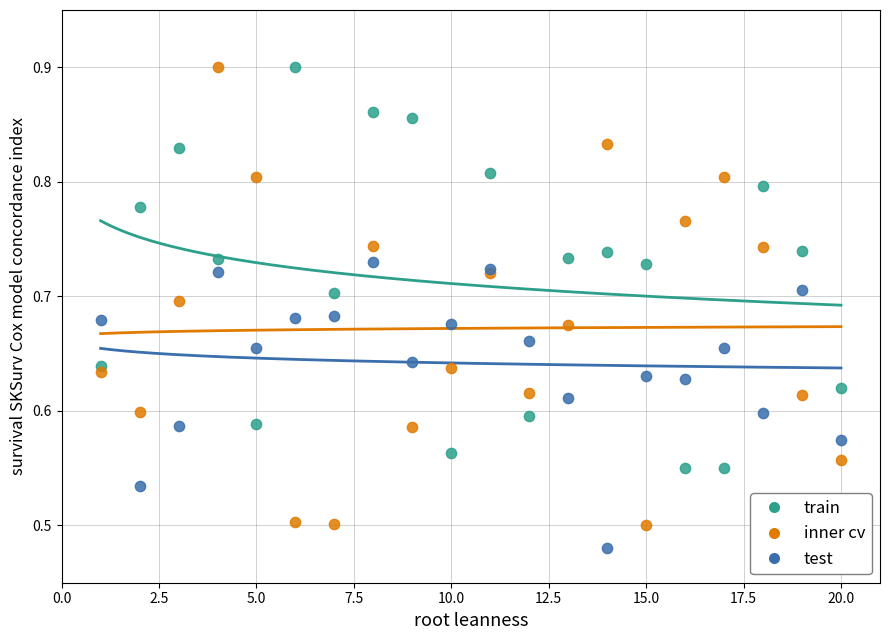

Which series has the largest Y range (max minus min)?

inner cv